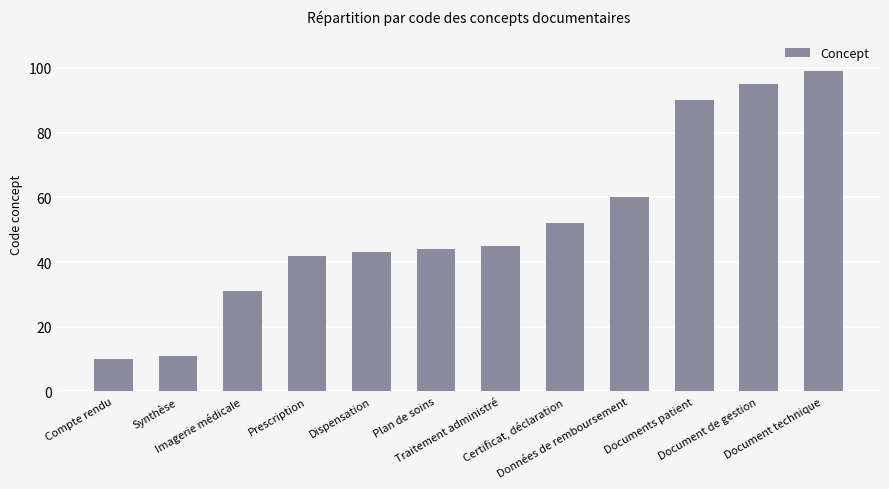

Which label corresponds to the smallest value in the chart?

Compte rendu